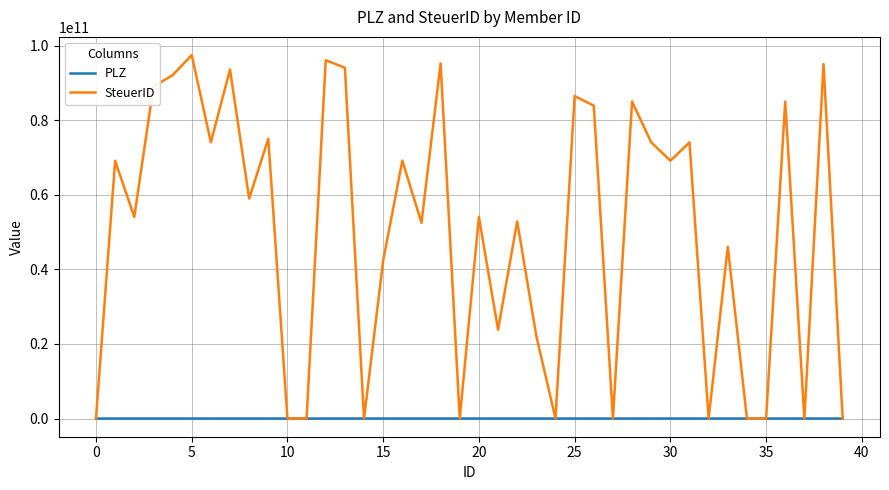

Which series has the largest total across all categories?

SteuerID